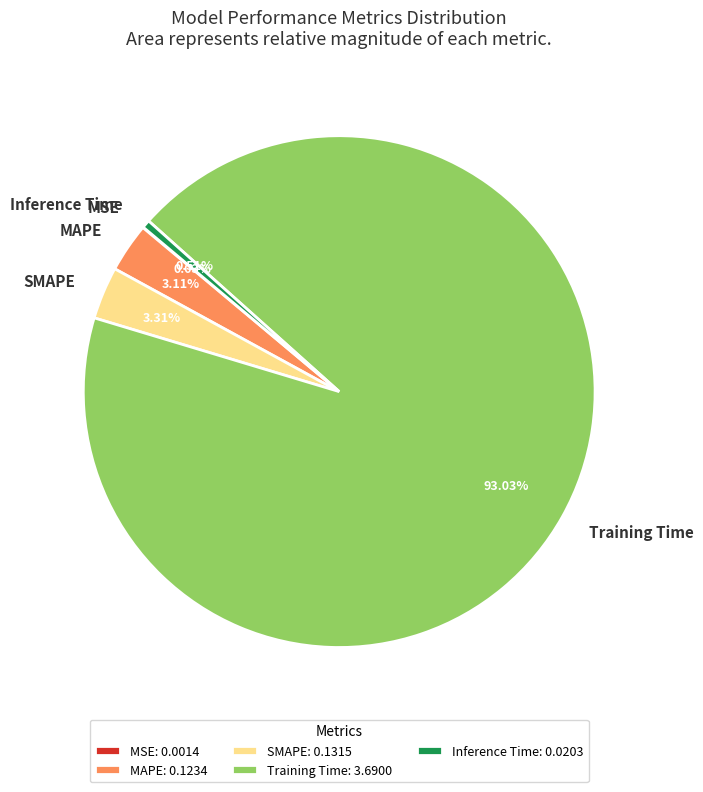

To the nearest percent, what portion does SMAPE represent?

3%